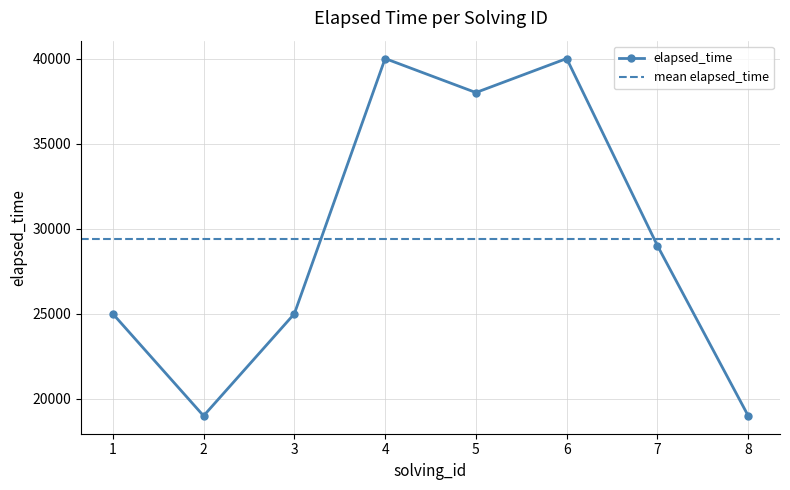

What is the difference between the maximum and second lowest values?

21000